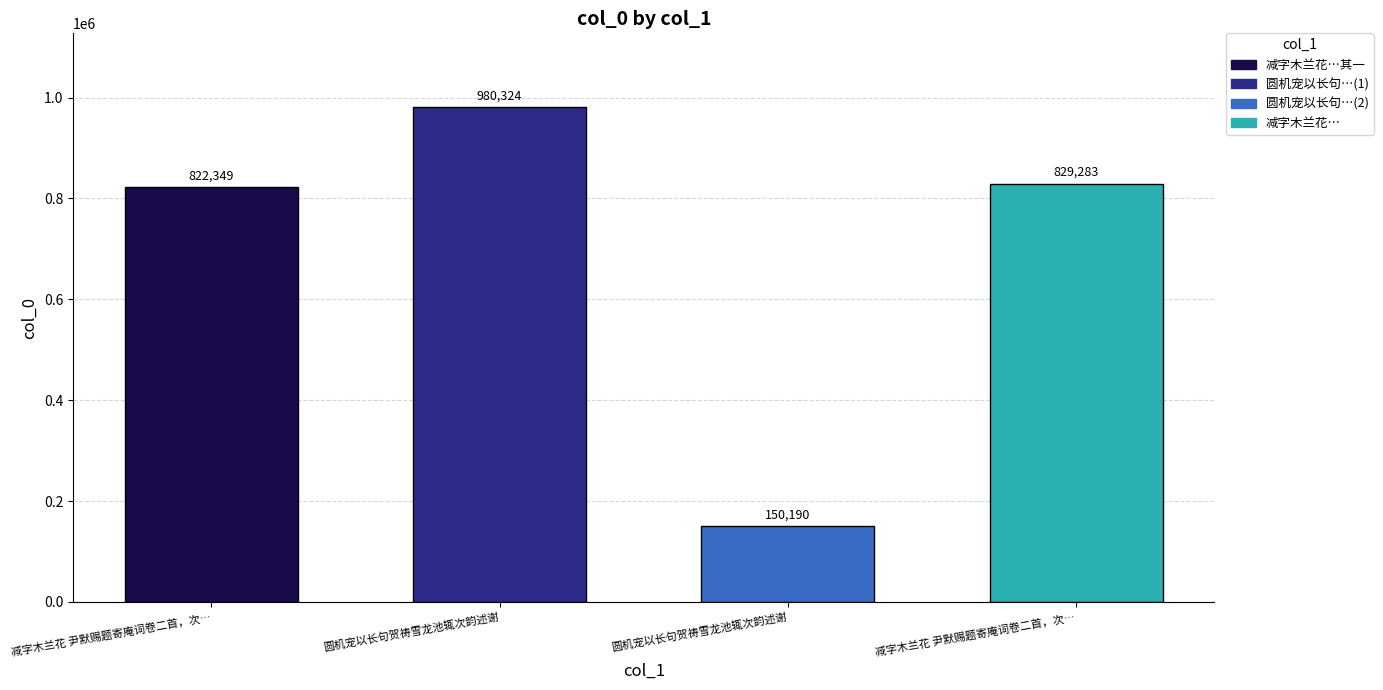

How many data points are less than 829283?

2